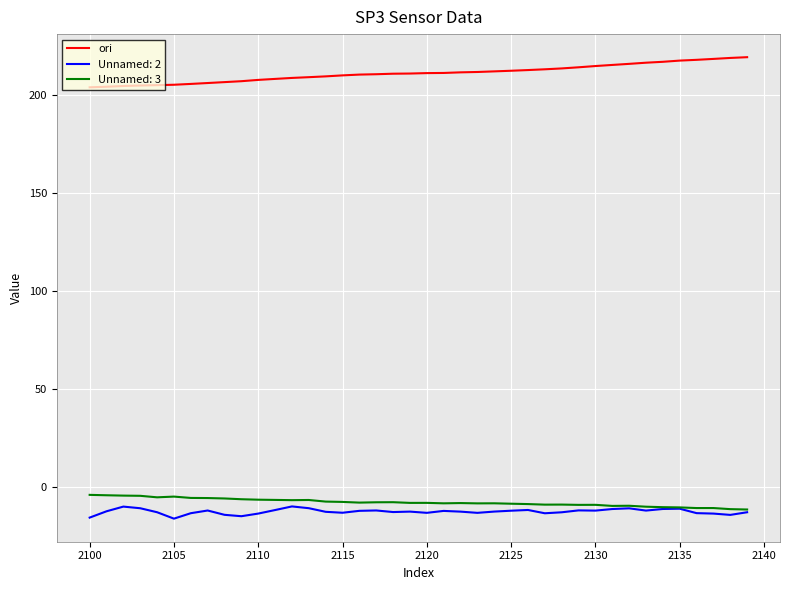

Which series has the largest total across all categories?

ori